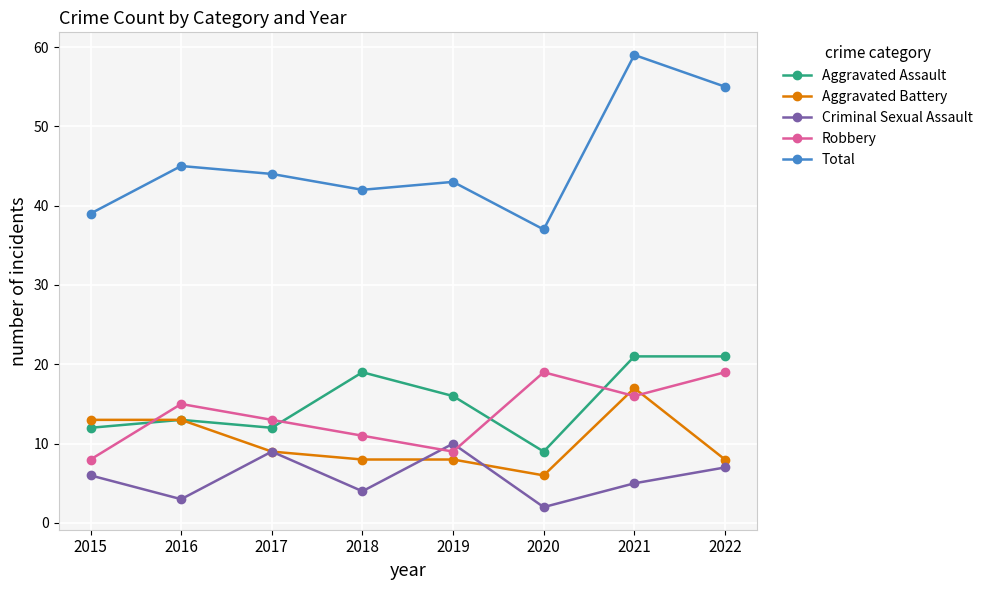

How many data points in Aggravated Battery are less than 9?

4